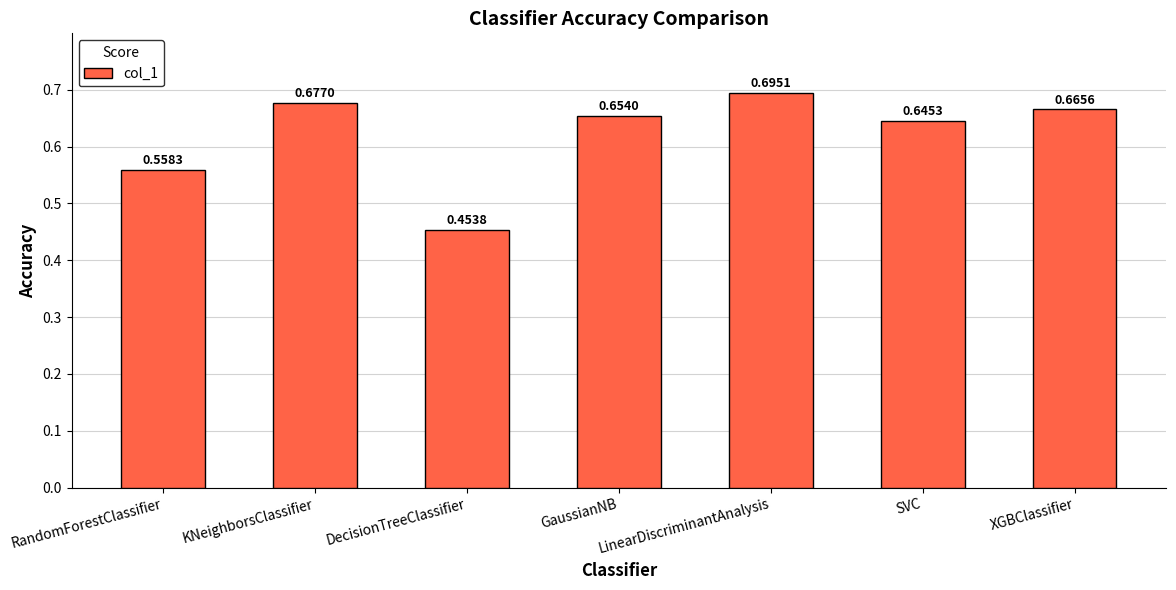

How many bars are there in total?

7